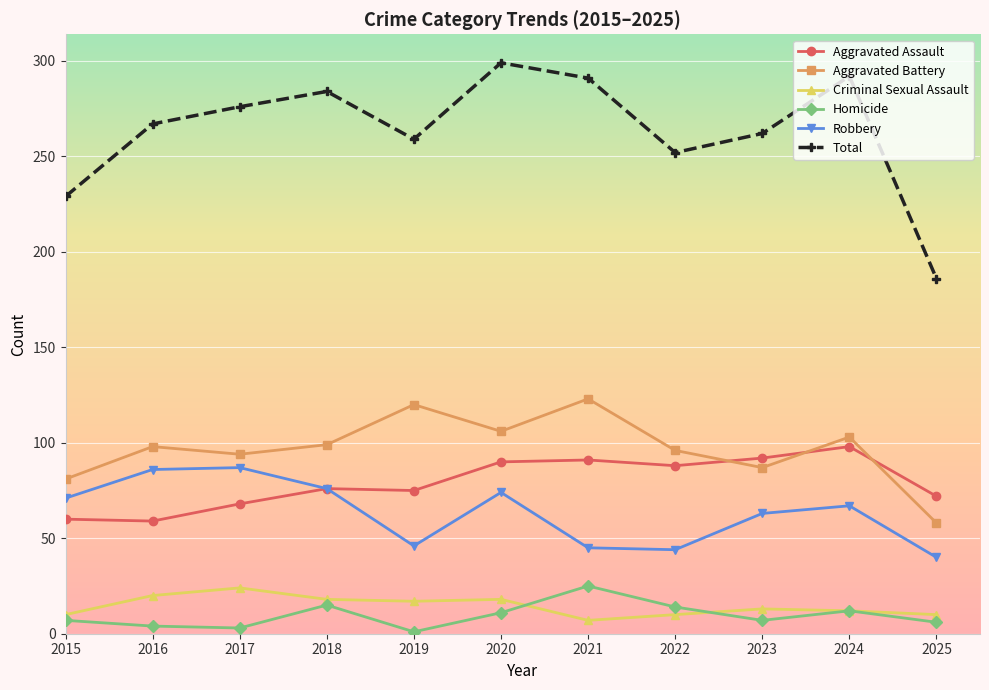

Is this an area chart (filled region under the line)?

No